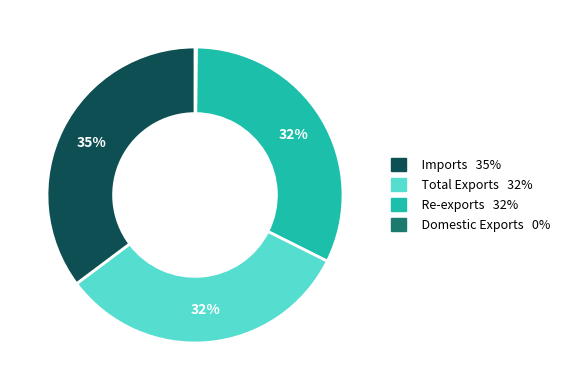

Which slice is the largest?

Domestic Exports 0%